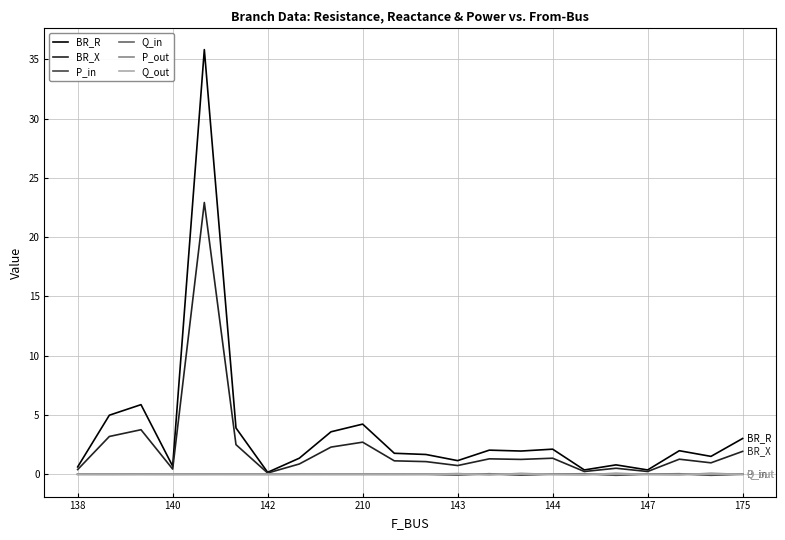

What is the highest value of the BR_X series?

22.9